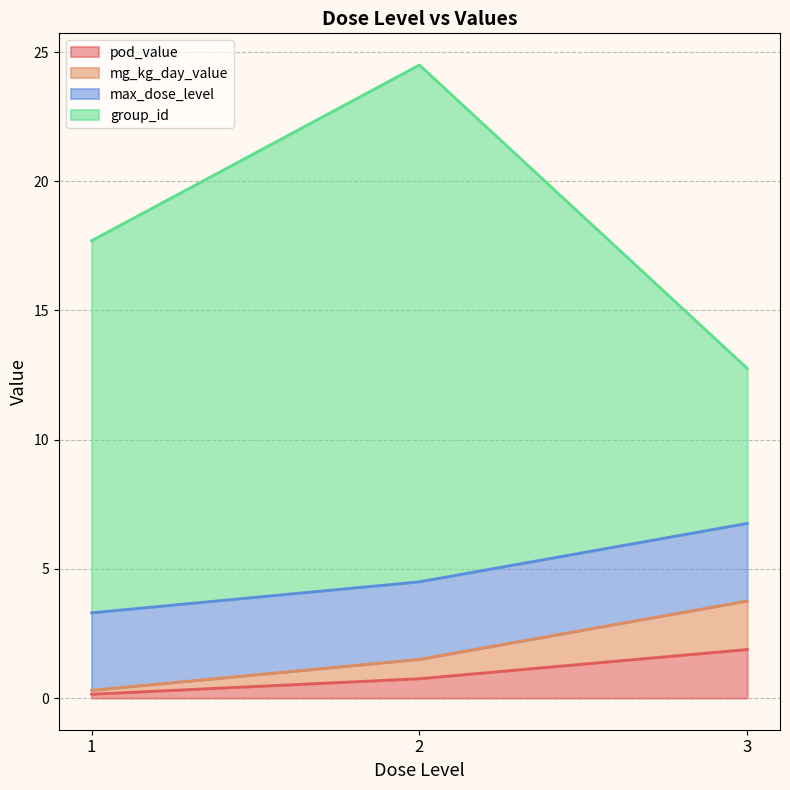

What are all the series names shown in the legend?

pod_value, mg_kg_day_value, max_dose_level, group_id